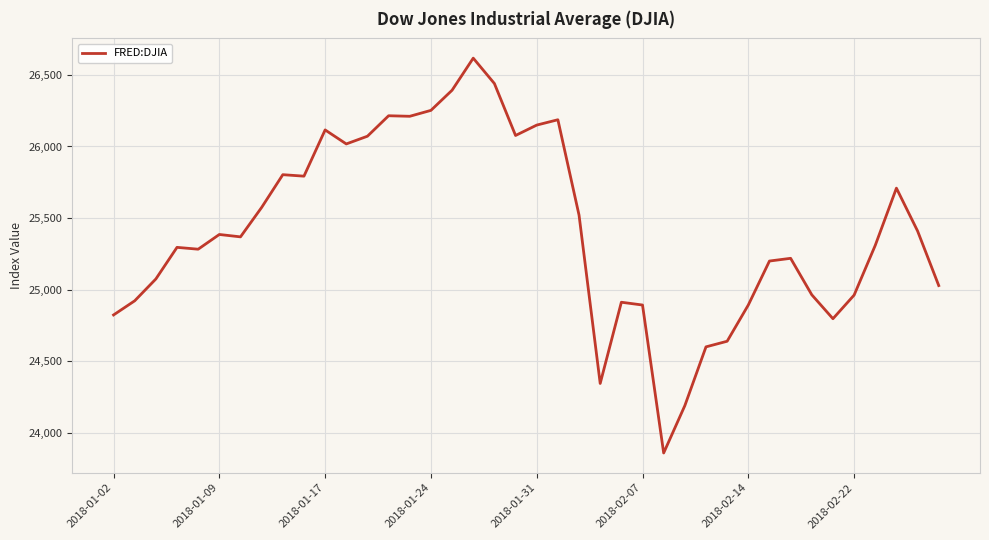

What is the maximum value shown in the chart?

26616.7